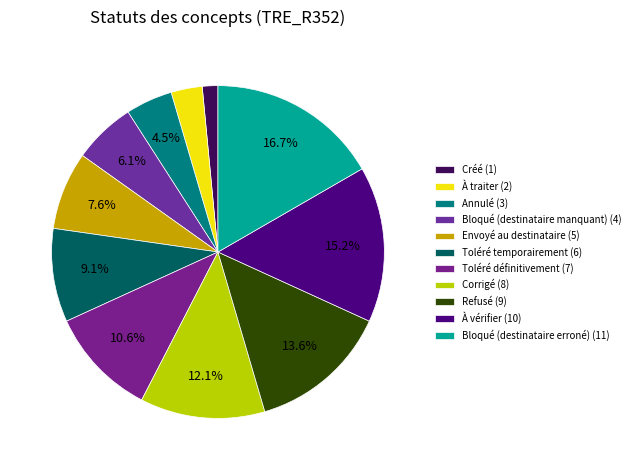

What percentage is the À traiter slice, to the nearest percent?

3%